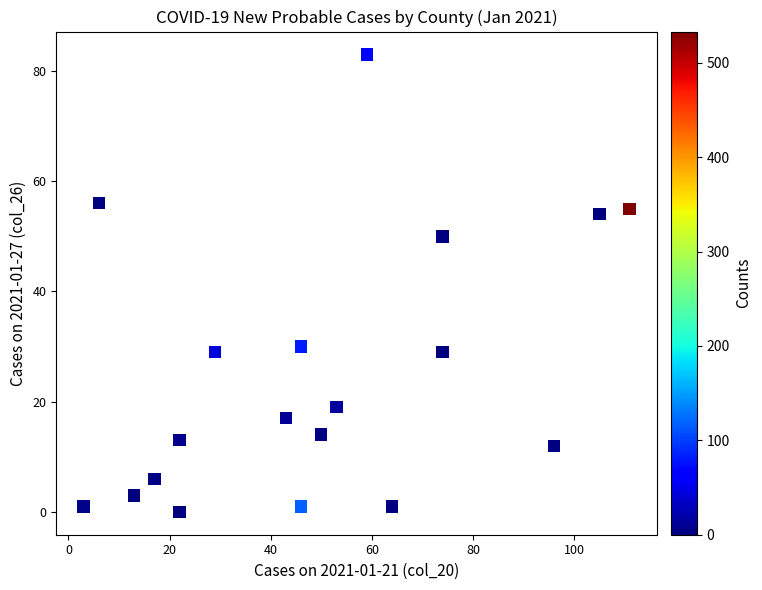

What Y value in the scatter plot is closest to 41?

50